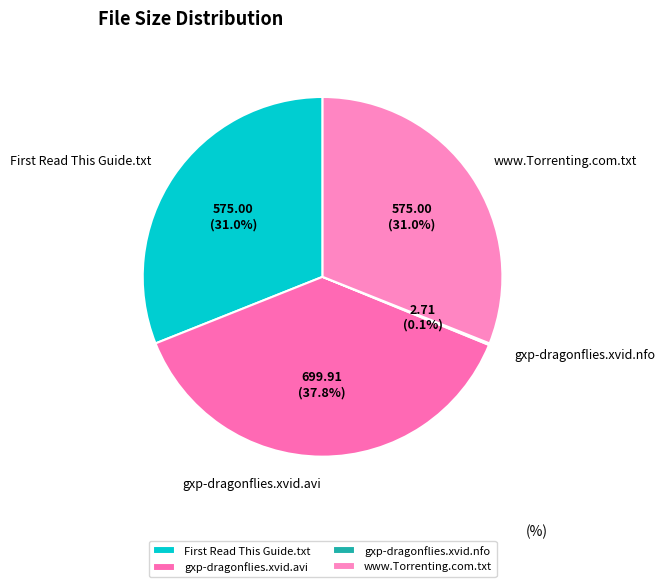

Does gxp-dragonflies.xvid.avi represent more than half of the total?

No